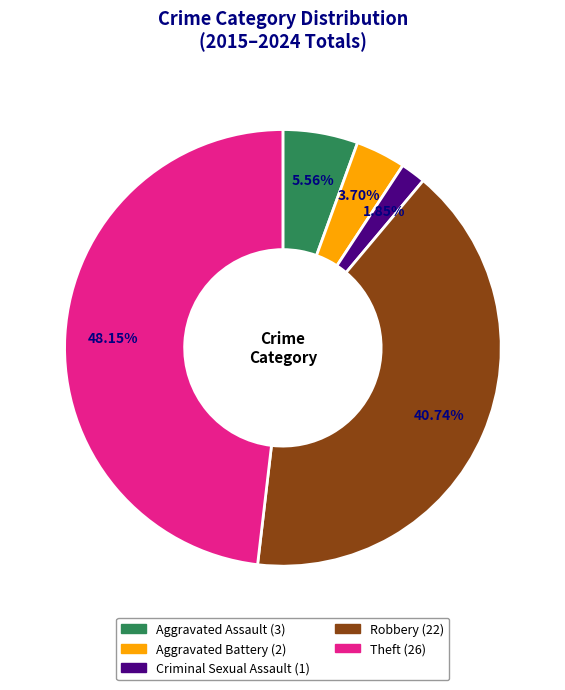

Is the sum of Aggravated Assault and Theft greater than half?

Yes